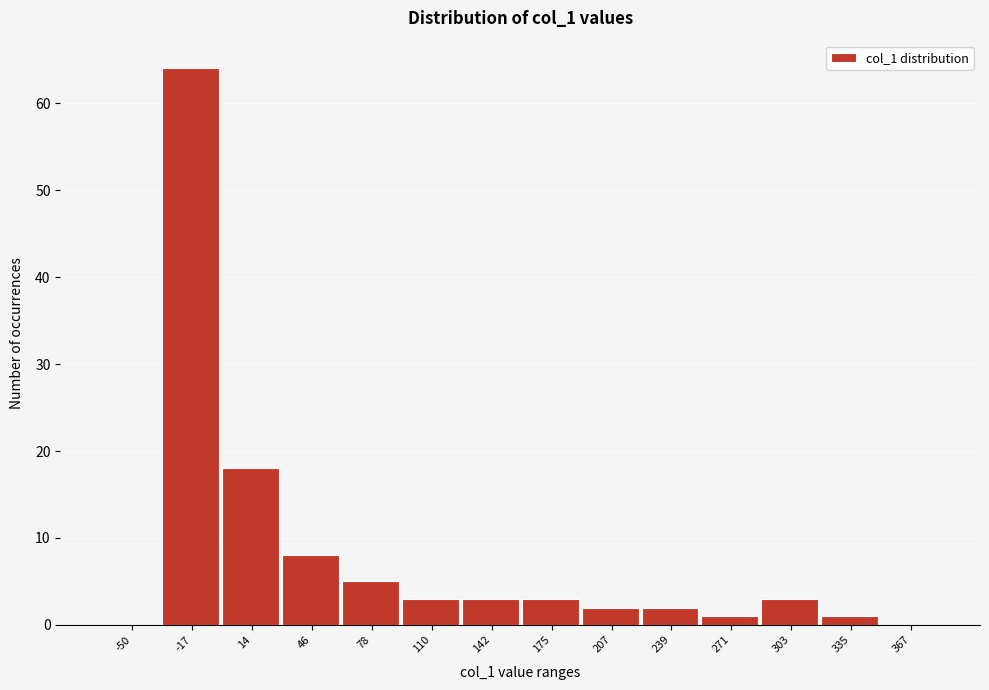

Reading left to right, what are all the values shown in this chart?

-50=0	-17=64	14=18	46=8	78=5	110=3	142=3	175=3	207=2	239=2	271=1	303=3	335=1	367=0